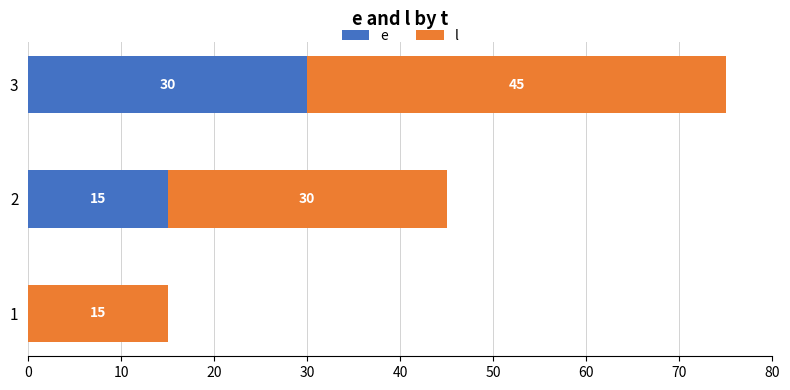

At which category is the sum across all series the highest?

3